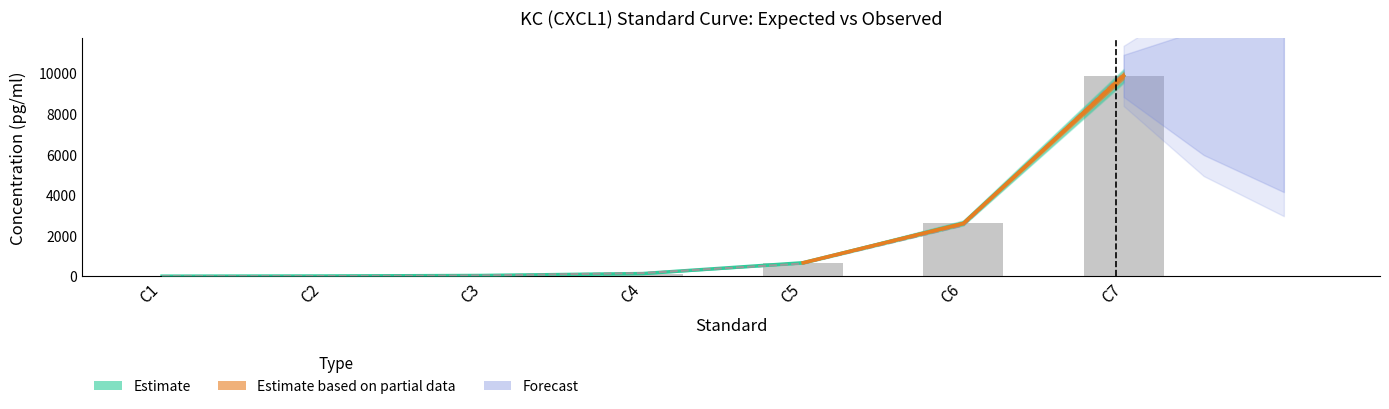

Which has a higher value, C3 or C4?

C4